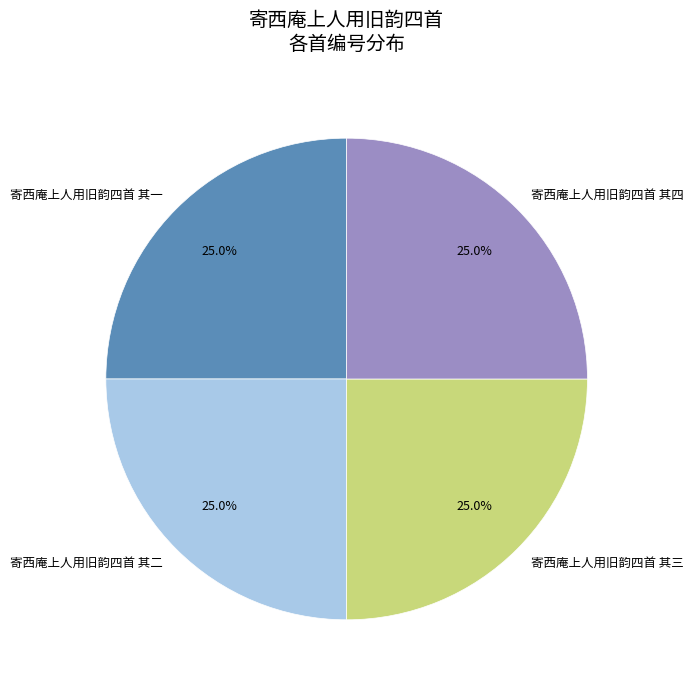

Count the number of slices in the pie.

4